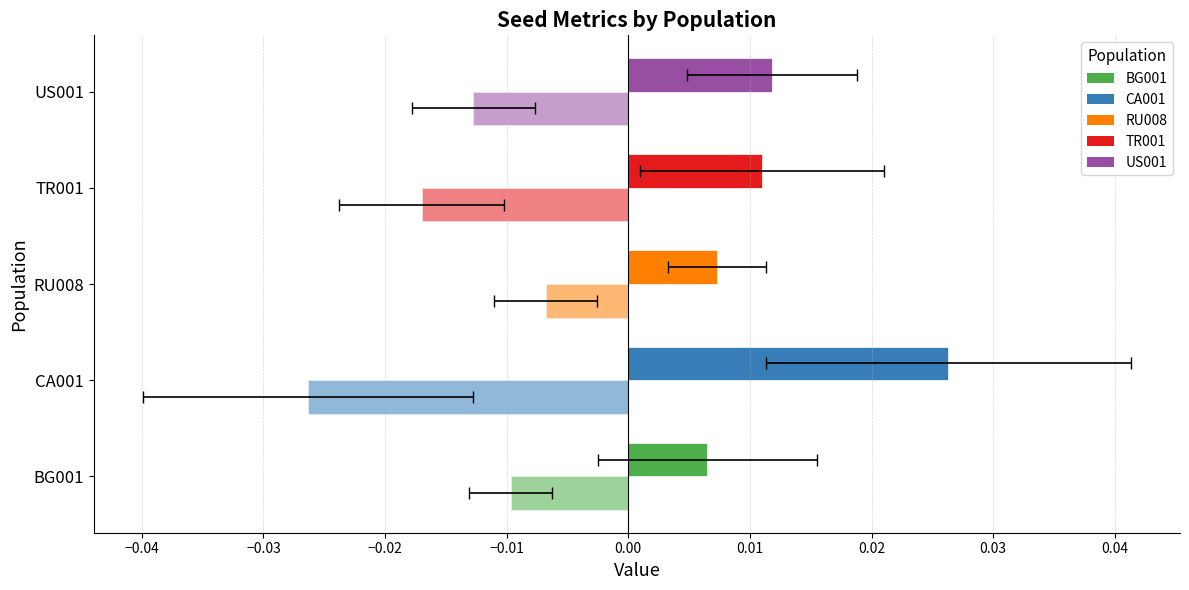

Are the bars horizontal?

Yes